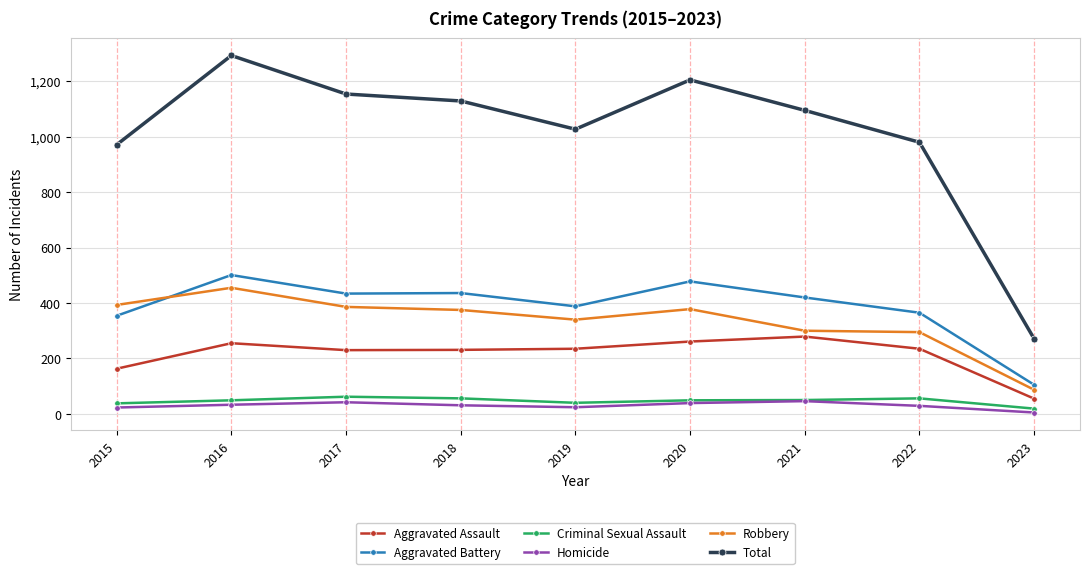

True or false: Homicide and Aggravated Battery cross at least once.

False